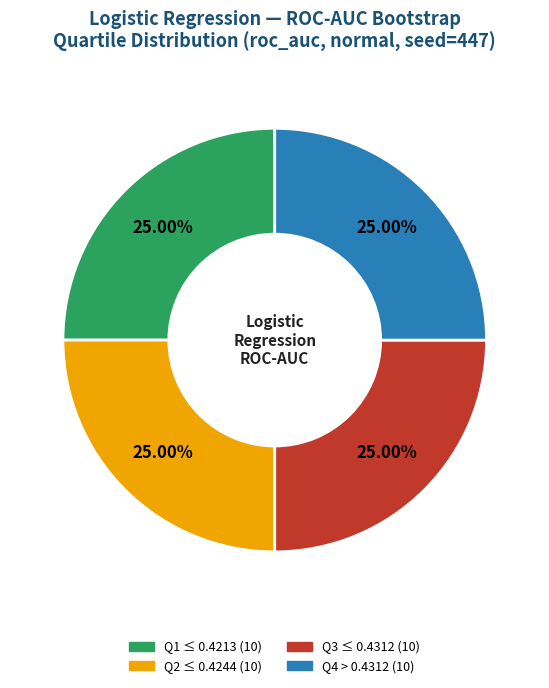

Is there a majority slice in this chart?

No